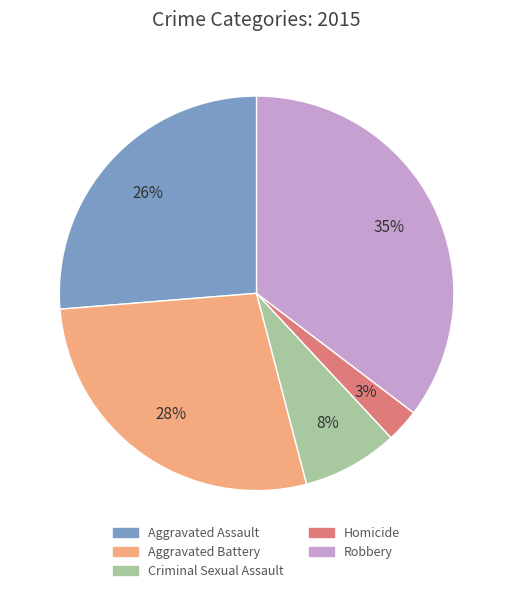

To the nearest percent, what is the average slice percentage?

20%